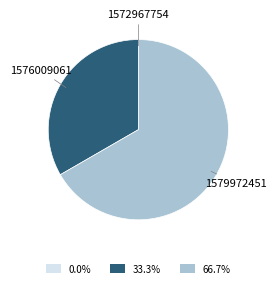

What is the largest slice in the pie chart?

1579972451